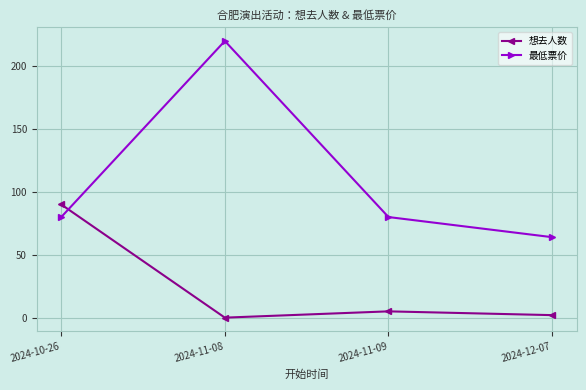

Reading right to left, extract all data points from this chart.

想去人数: 2	5	0	90
最低票价: 64	80	220	80